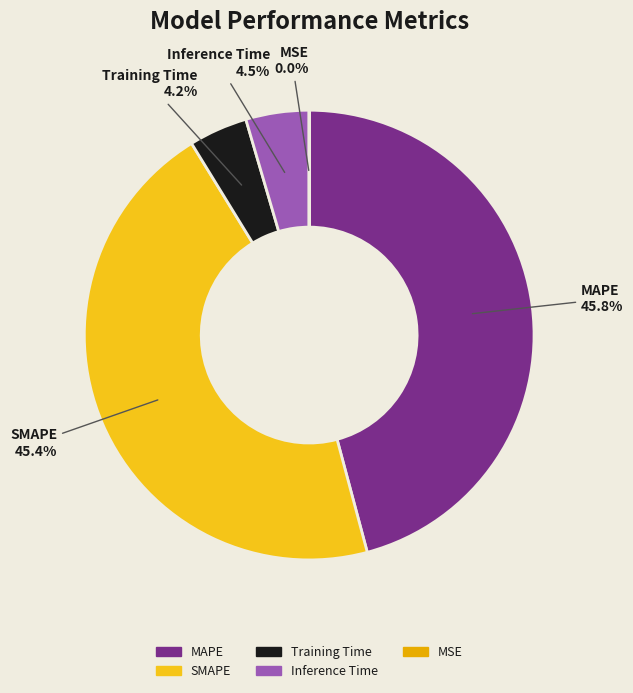

Is the sum of Inference Time and MAPE greater than half?

Yes